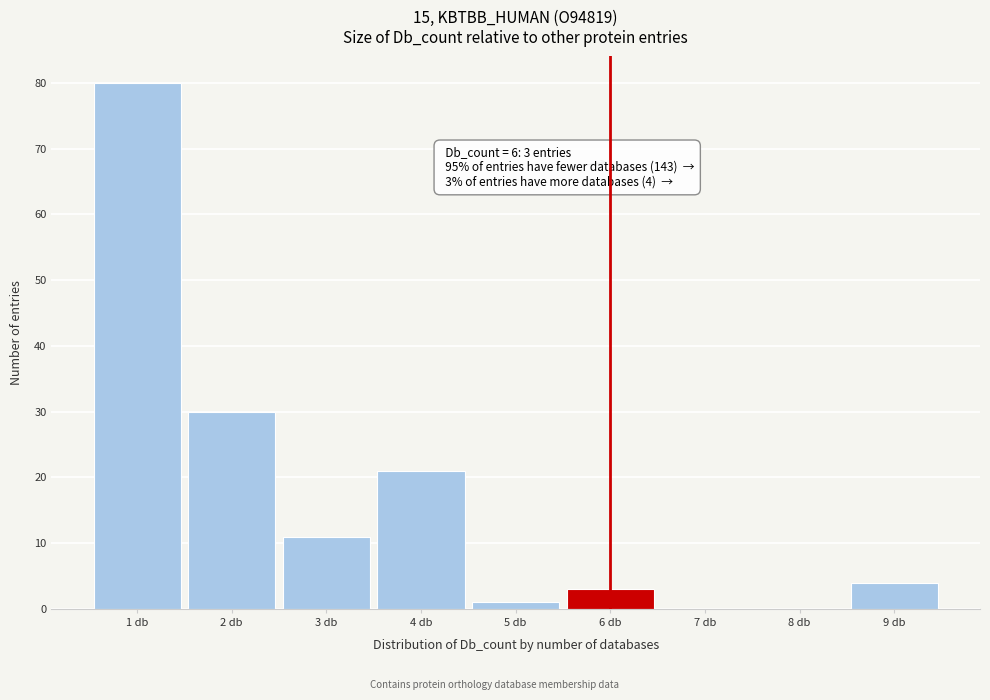

Which range on the x-axis has the tallest bar?

0.5 to 1.5